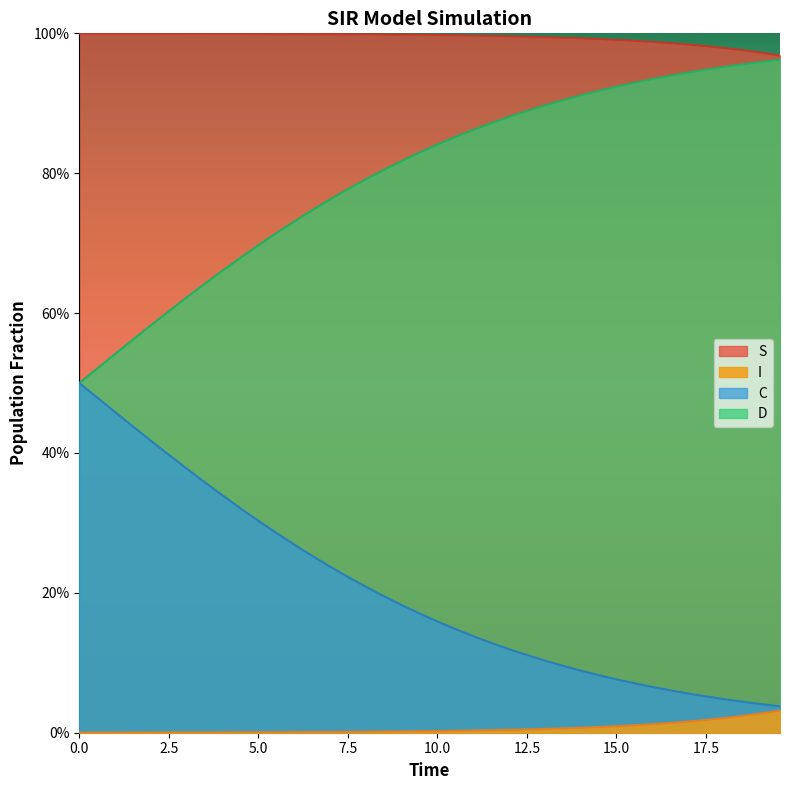

True or false: C and D intersect in this chart.

False